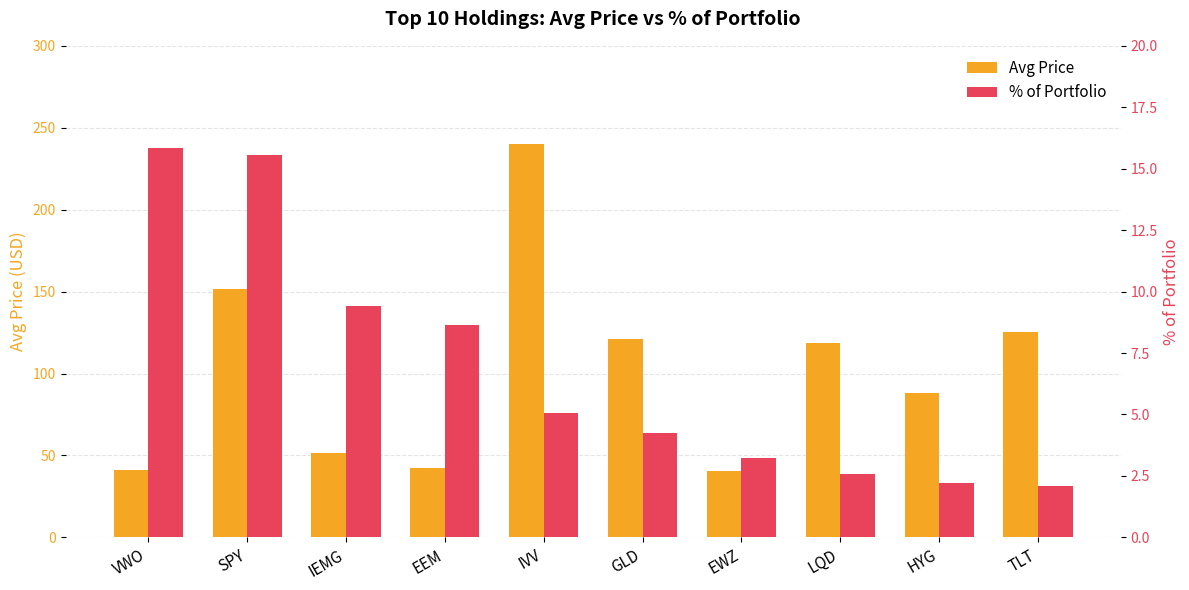

Which has a higher value, EWZ or GLD?

GLD